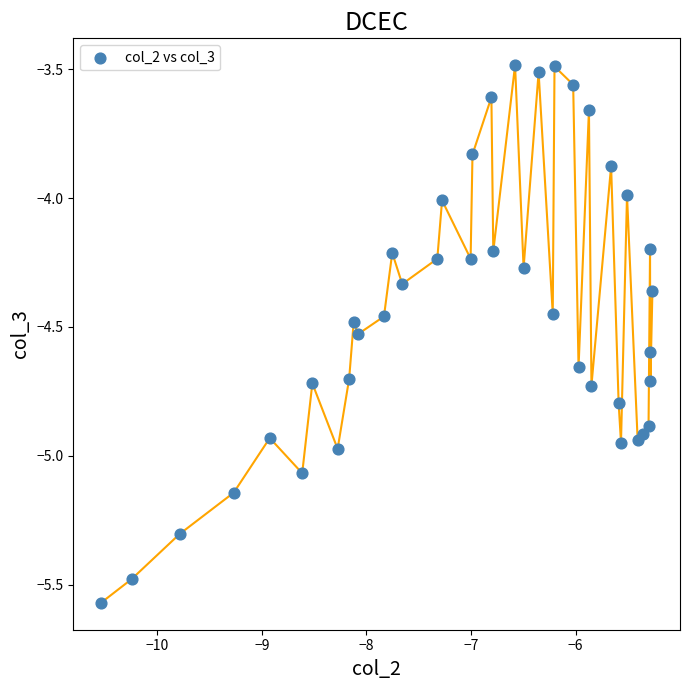

What is the range of Y values (max minus min)?

2.1